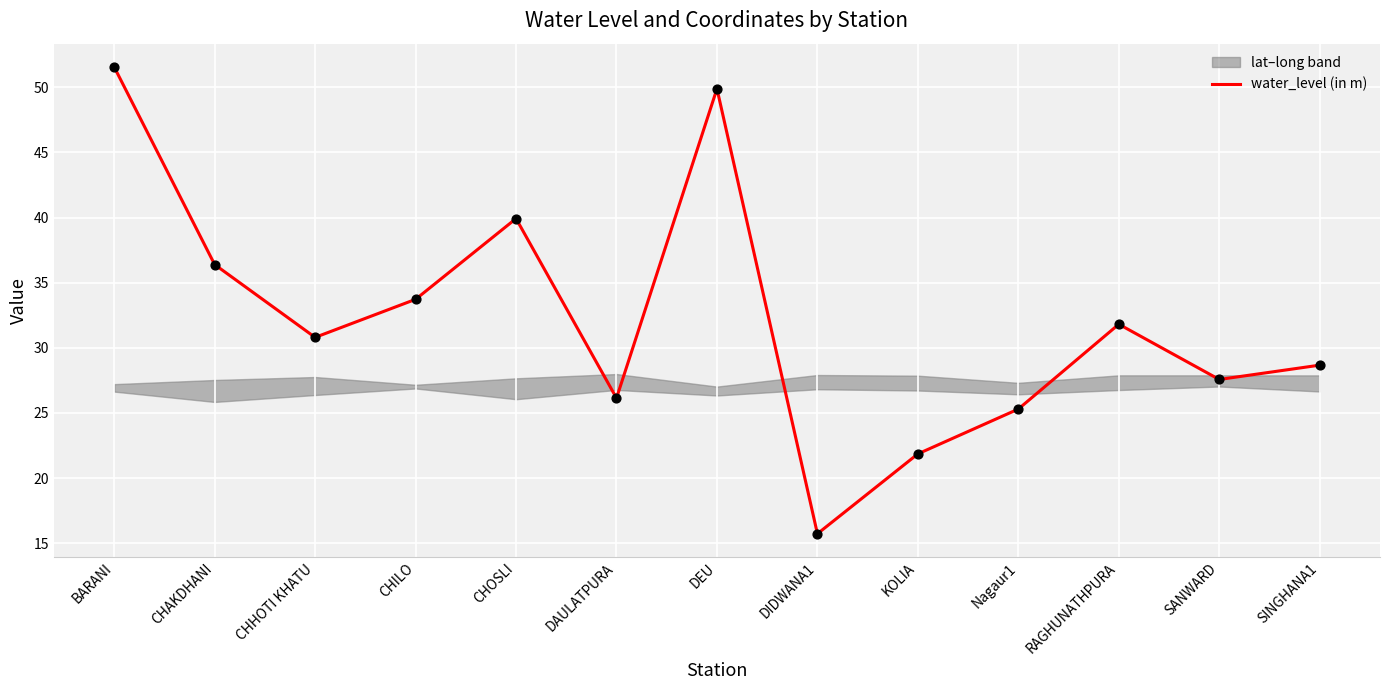

What is the change in value from CHHOTI KHATU to CHILO?

+2.9